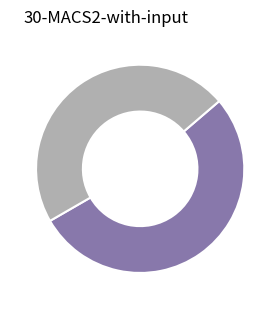

Is there a majority slice in this chart?

Yes